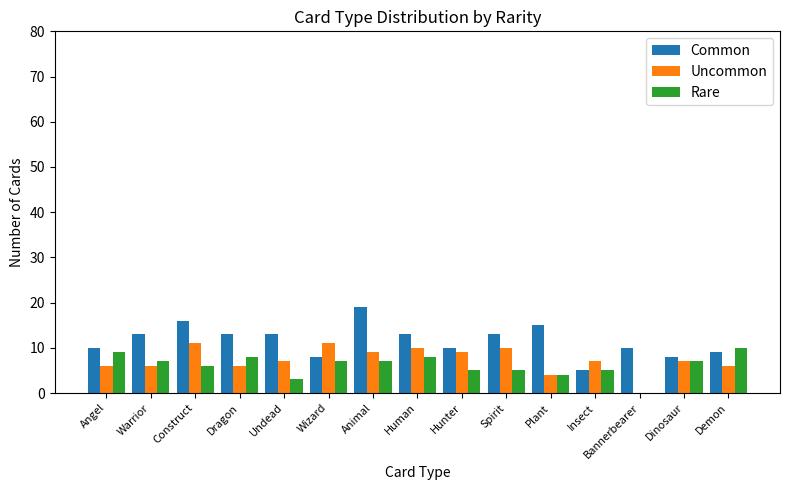

Reading left to right, extract all data points from this chart.

Common: 10	13	16	13	13	8	19	13	10	13	15	5	10	8	9
Uncommon: 6	6	11	6	7	11	9	10	9	10	4	7	0	7	6
Rare: 9	7	6	8	3	7	7	8	5	5	4	5	0	7	10